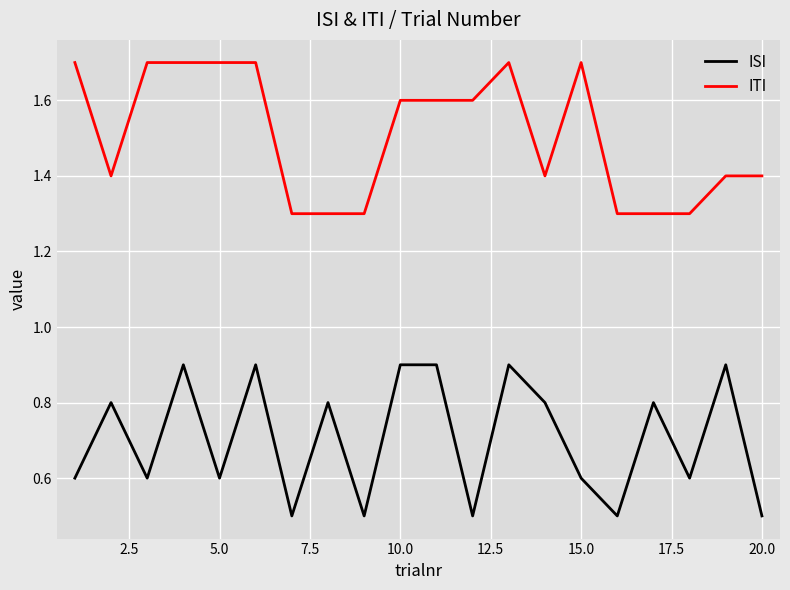

What is the average value of the ITI series?

1.5